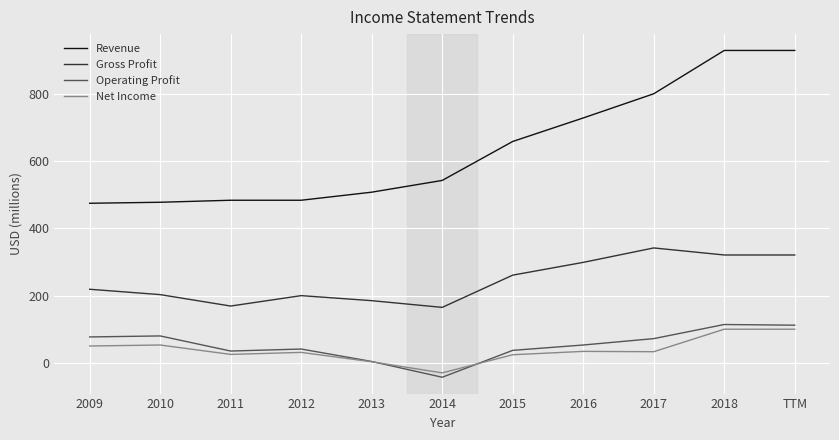

True or false: Net Income and Gross Profit intersect in this chart.

False